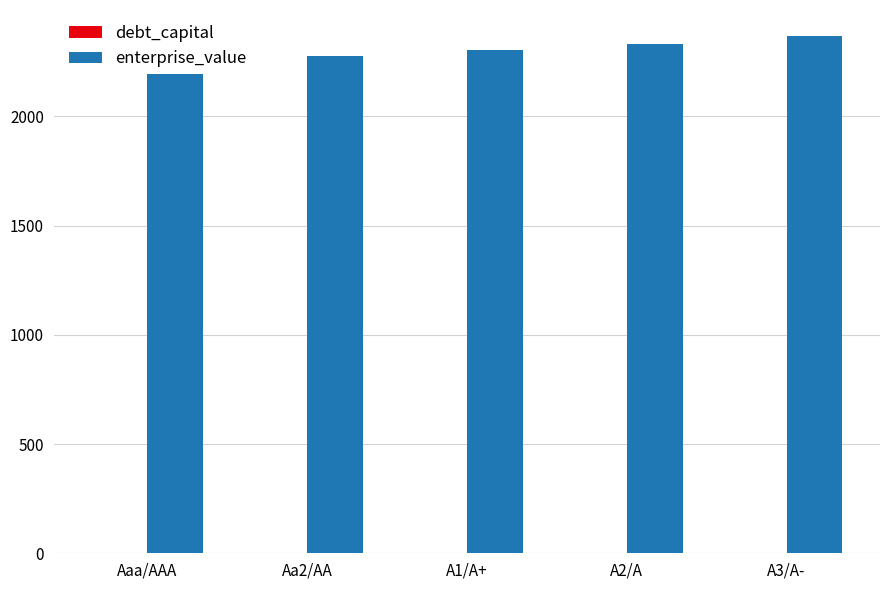

What is the label of the 5th bar from the left?

A3/A-